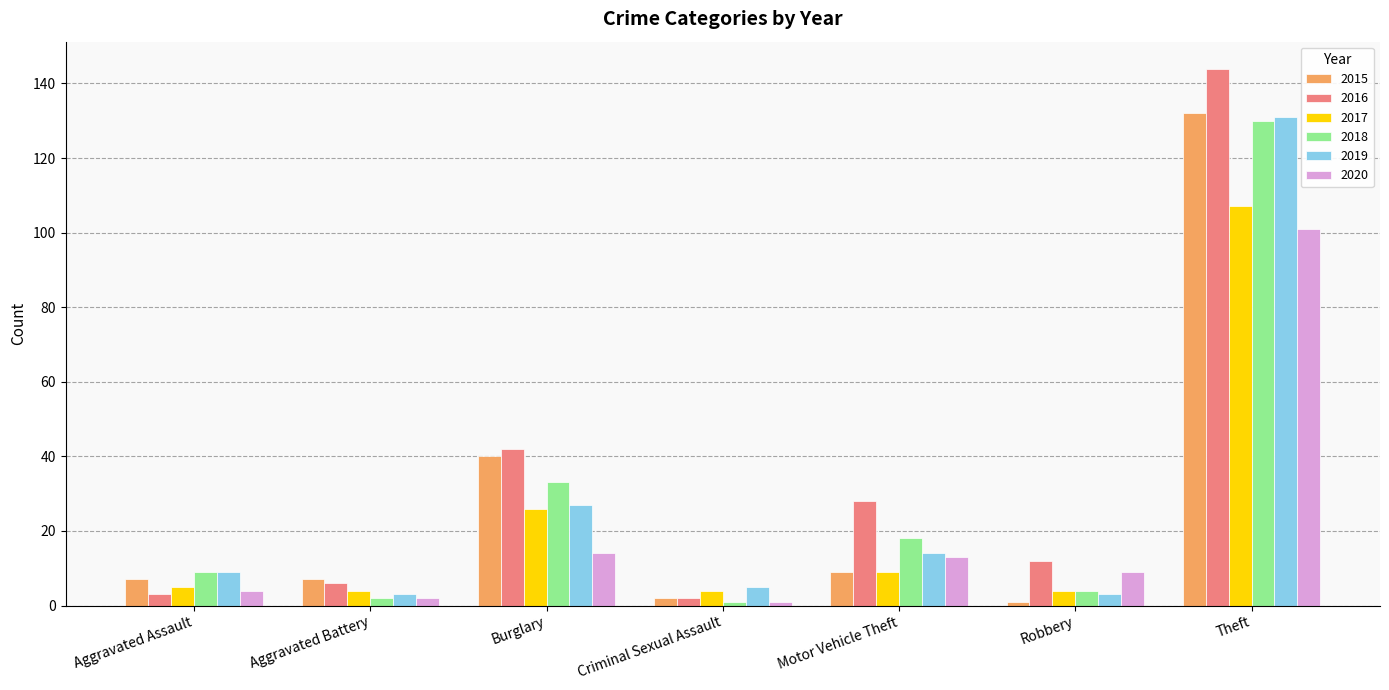

Which series has the largest range (max minus min)?

2016